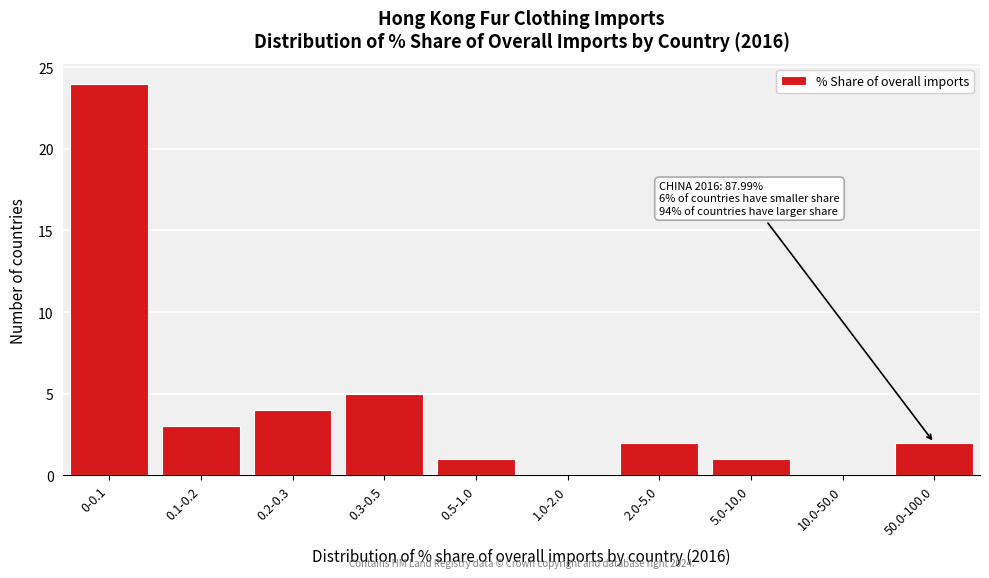

Reading left to right, what are all the values shown in this chart?

0-0.1=24	0.1-0.2=3	0.2-0.3=4	0.3-0.5=5	0.5-1.0=1	1.0-2.0=0	2.0-5.0=2	5.0-10.0=1	10.0-50.0=0	50.0-100.0=2